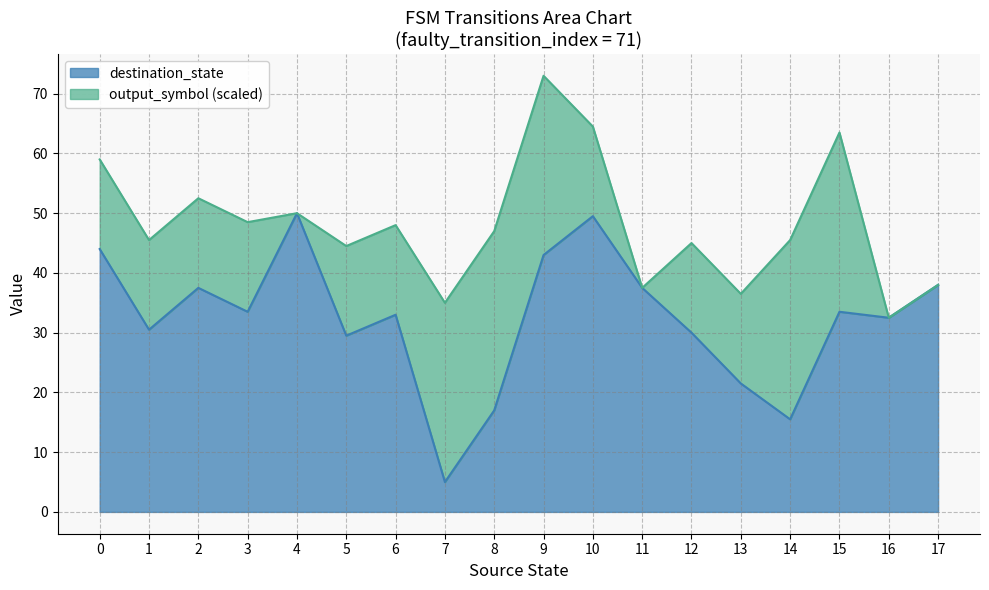

How many distinct data groups are displayed?

3